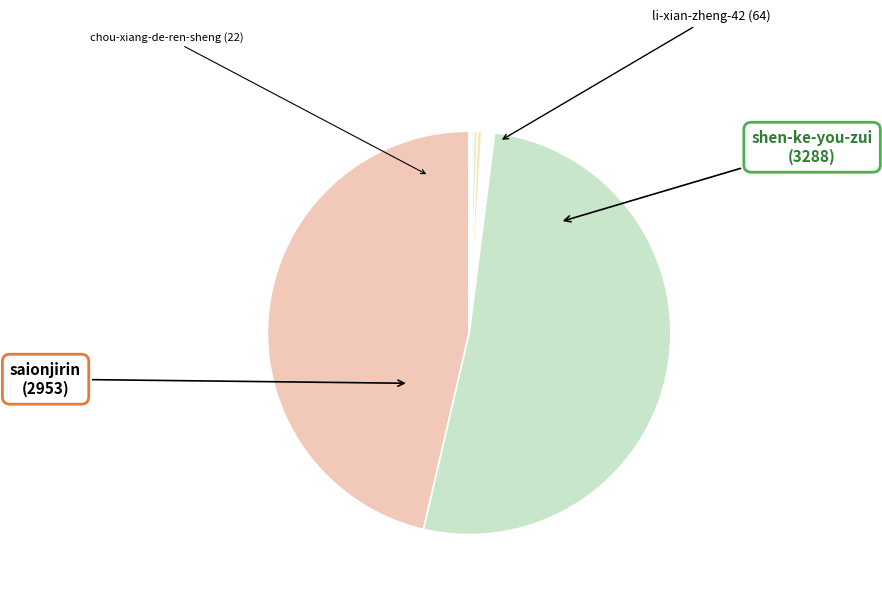

How many segments does this pie chart have?

10